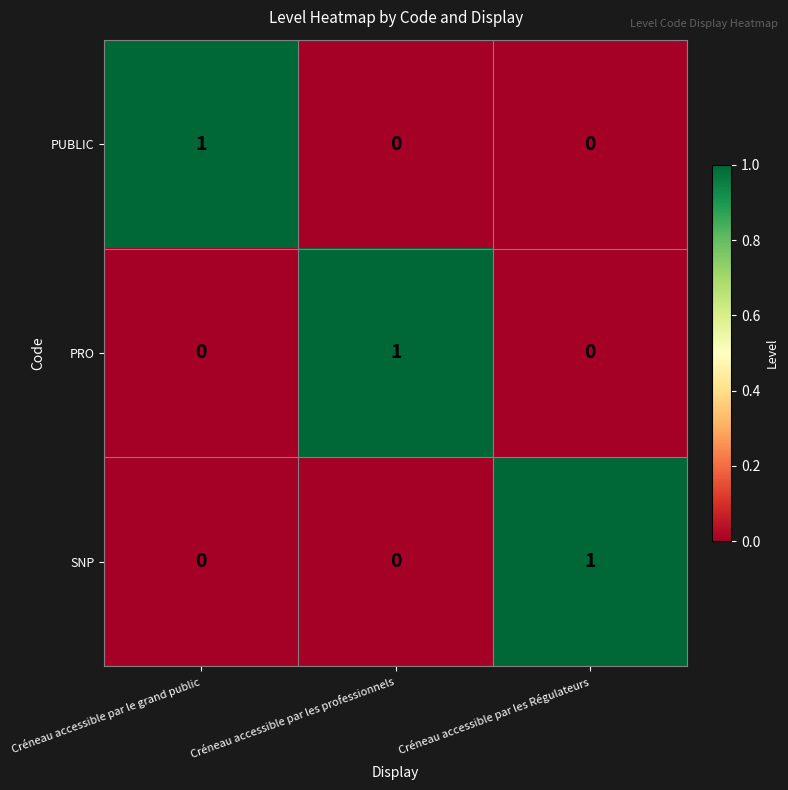

At how many categories does at least one series exceed 0?

3